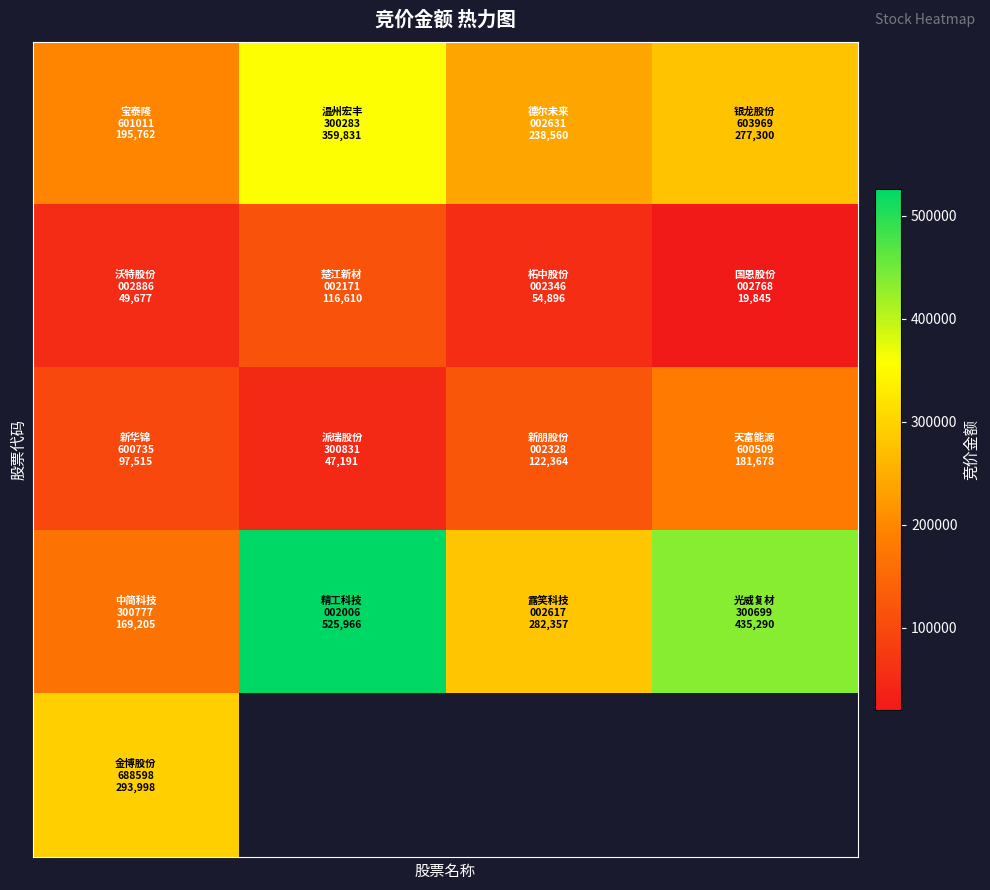

What is the greatest value displayed?

525966.0